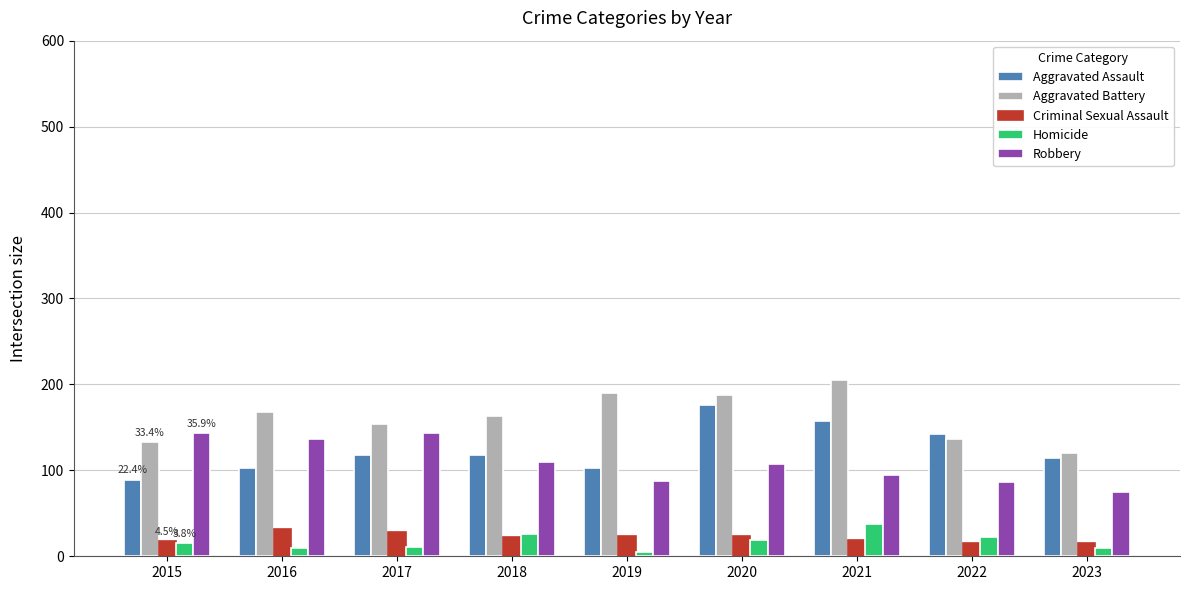

What is the difference between the Aggravated Assault values at 2015 and 2022?

53